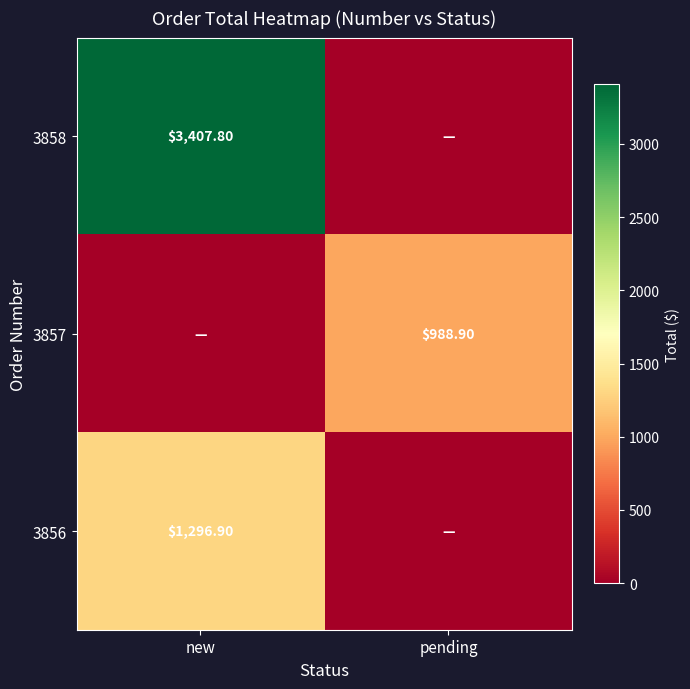

What is the sum of the 3858 values at new and pending?

3407.8